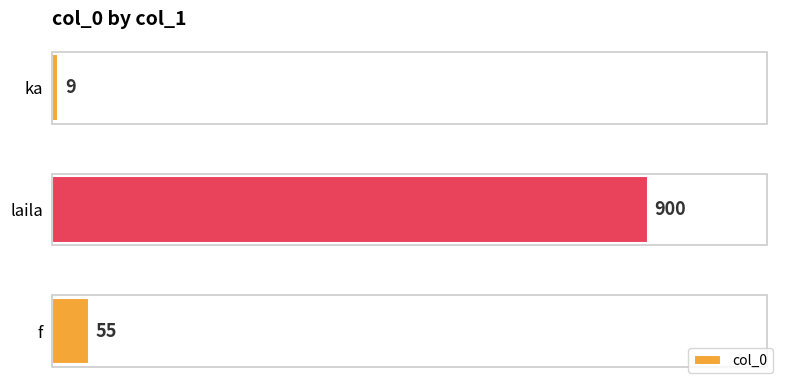

What is the sum of the values at ka and laila?

909